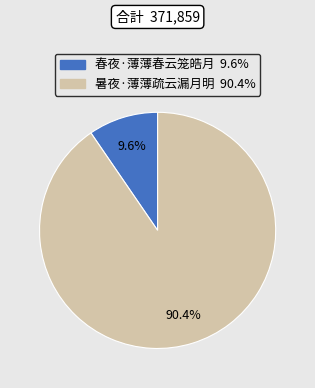

What percentage is the 春夜·薄薄春云笼皓月 slice, to the nearest percent?

10%